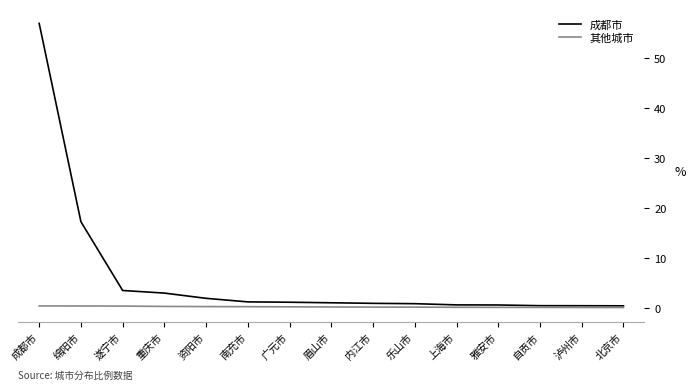

Count the 其他城市 values in the range 0 to 1.

15